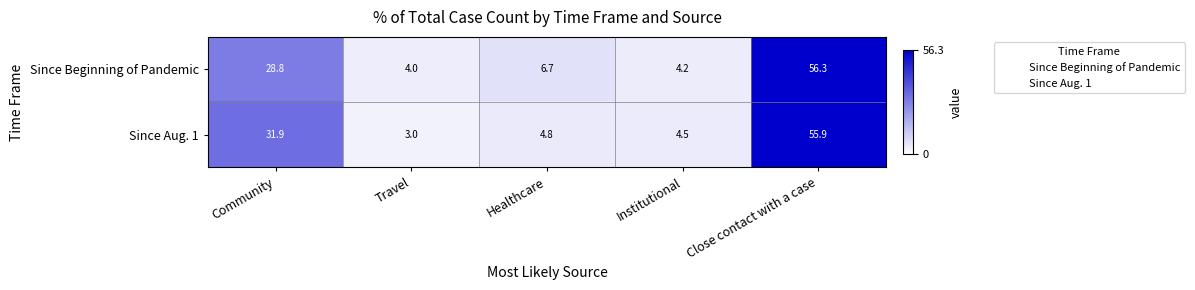

What is the sum of the Since Aug. 1 values at Institutional and Healthcare?

9.3